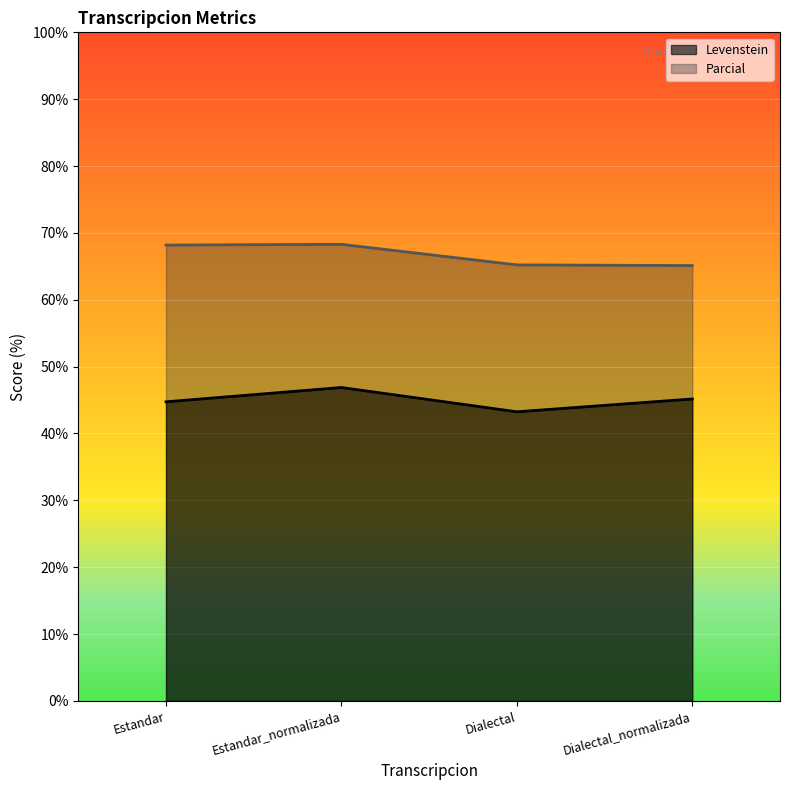

Where is the first local minimum for Levenstein?

Dialectal